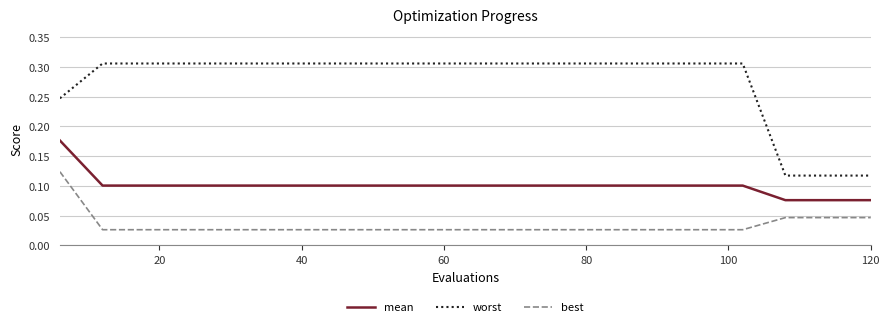

Count the best values in the range 0 to 1.

20